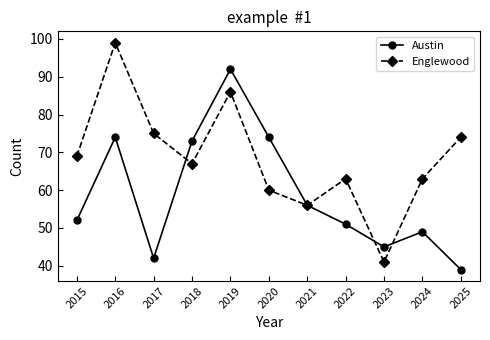

What is the value of the Englewood point at the 11th from the left?

74